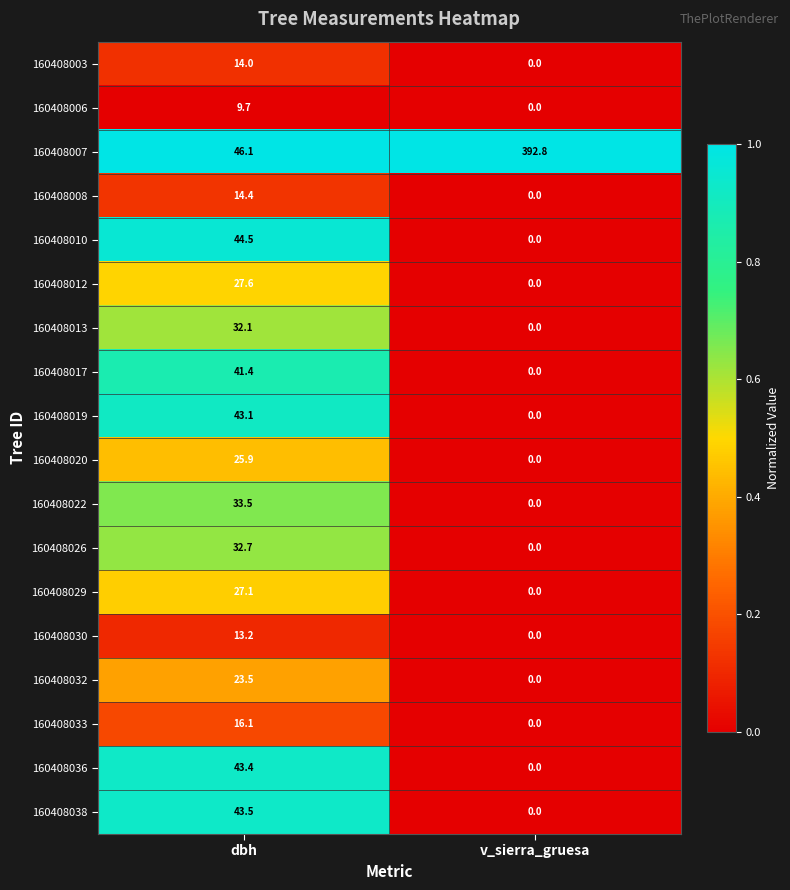

Between dbh and v_sierra_gruesa, which series saw the biggest shift?

160408007